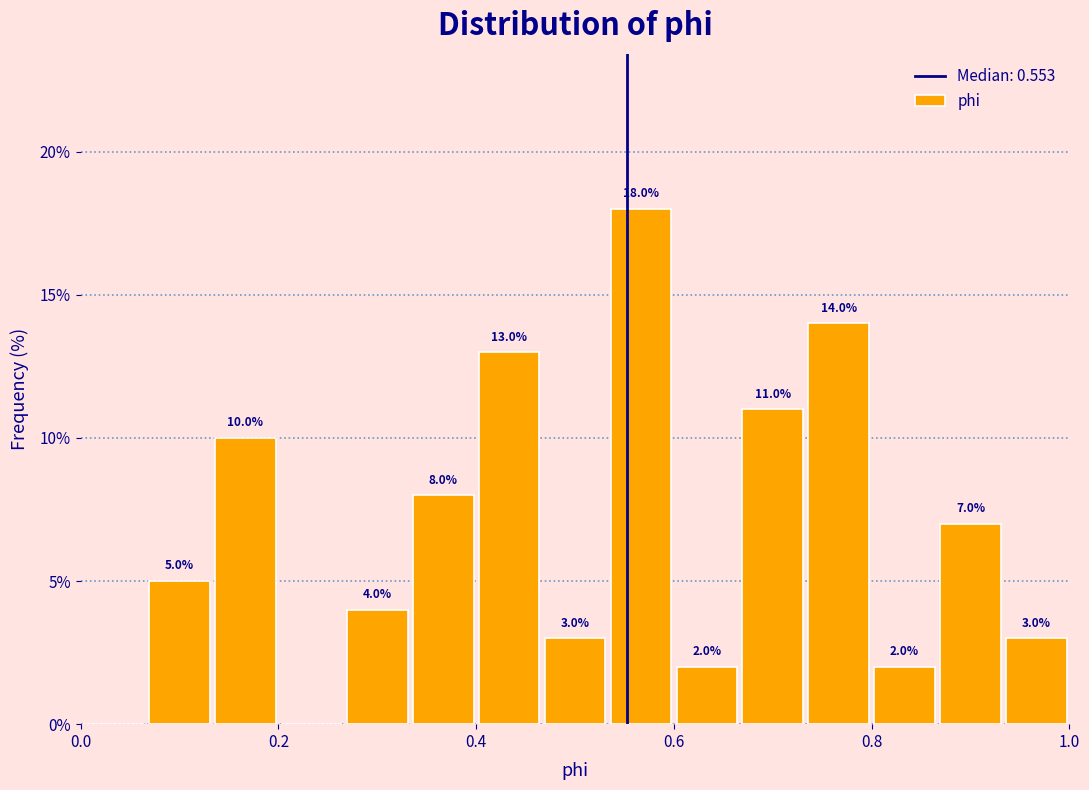

Around what value on the x-axis is the tallest bar? Give the approximate position of its centre, as read against the axis.

0.56